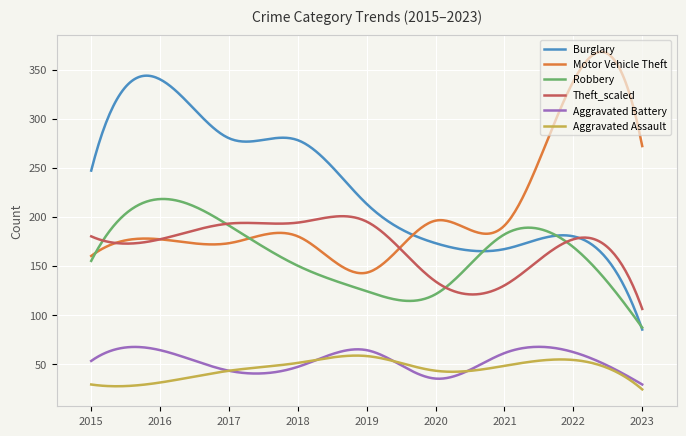

True or false: Burglary and Aggravated Battery intersect in this chart.

False